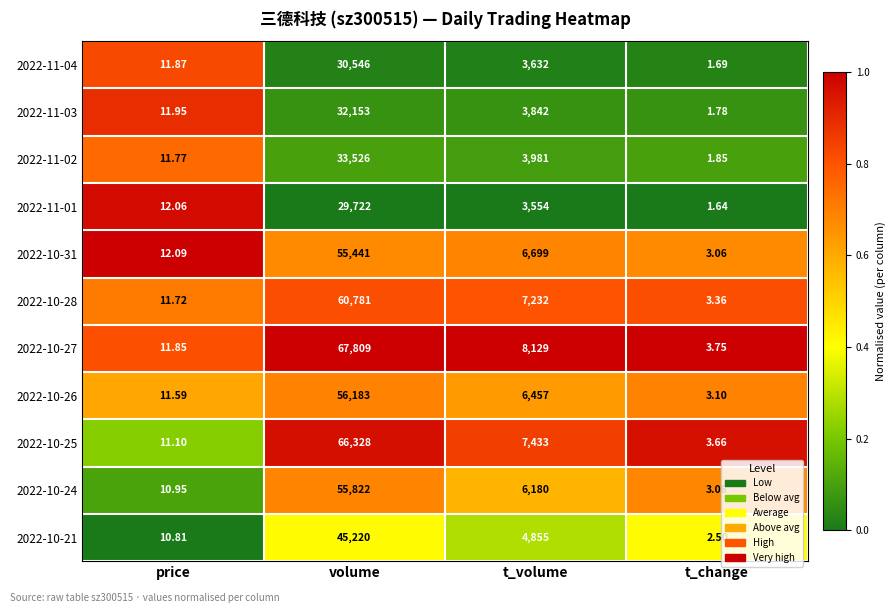

Is the value of 2022-10-26 at t_change greater than the value of 2022-11-02 at price?

No